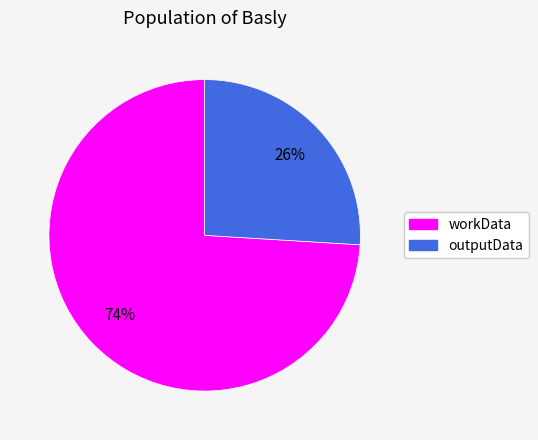

What is the largest slice in the pie chart?

workData